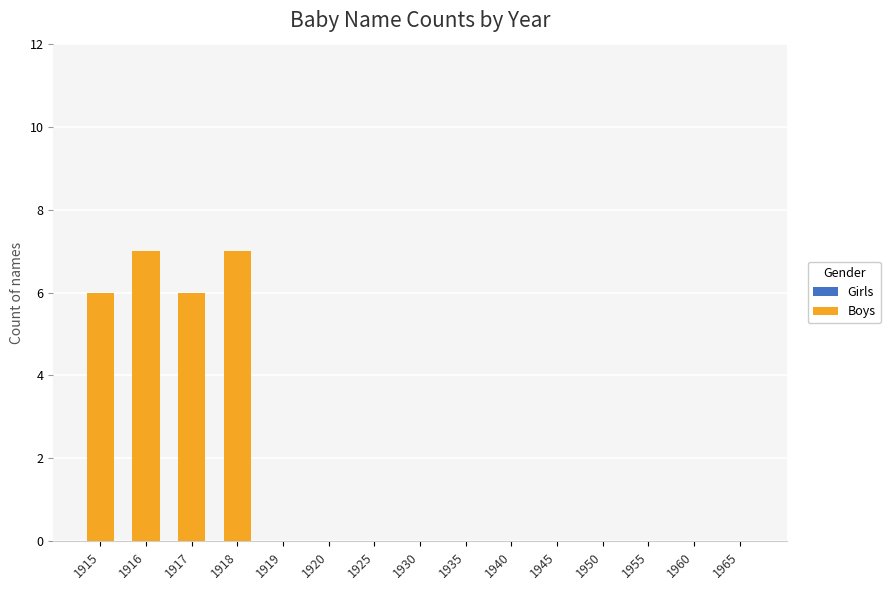

The value at 1920 is 2. True or false?

False